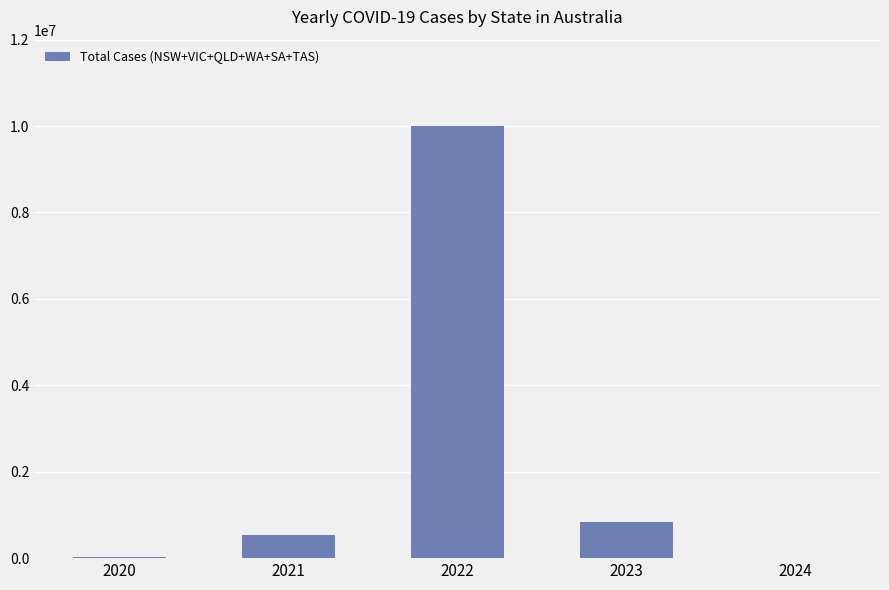

What is the sum of all values?

11399864